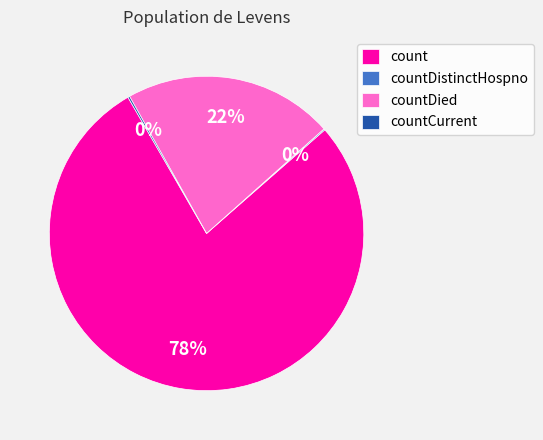

Which category has the biggest portion of the pie?

count